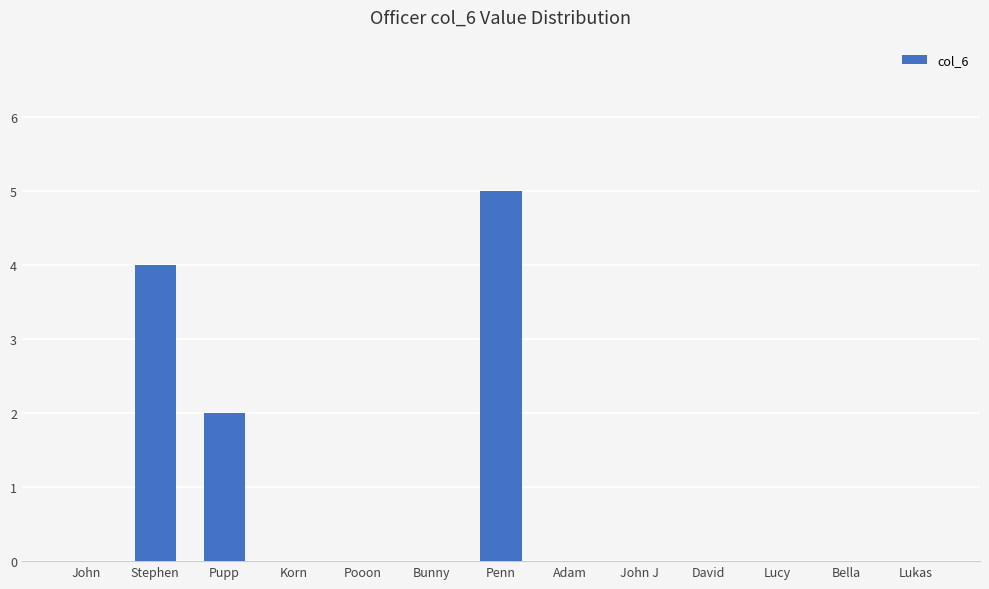

Which has a higher value, Adam or Pupp?

Pupp